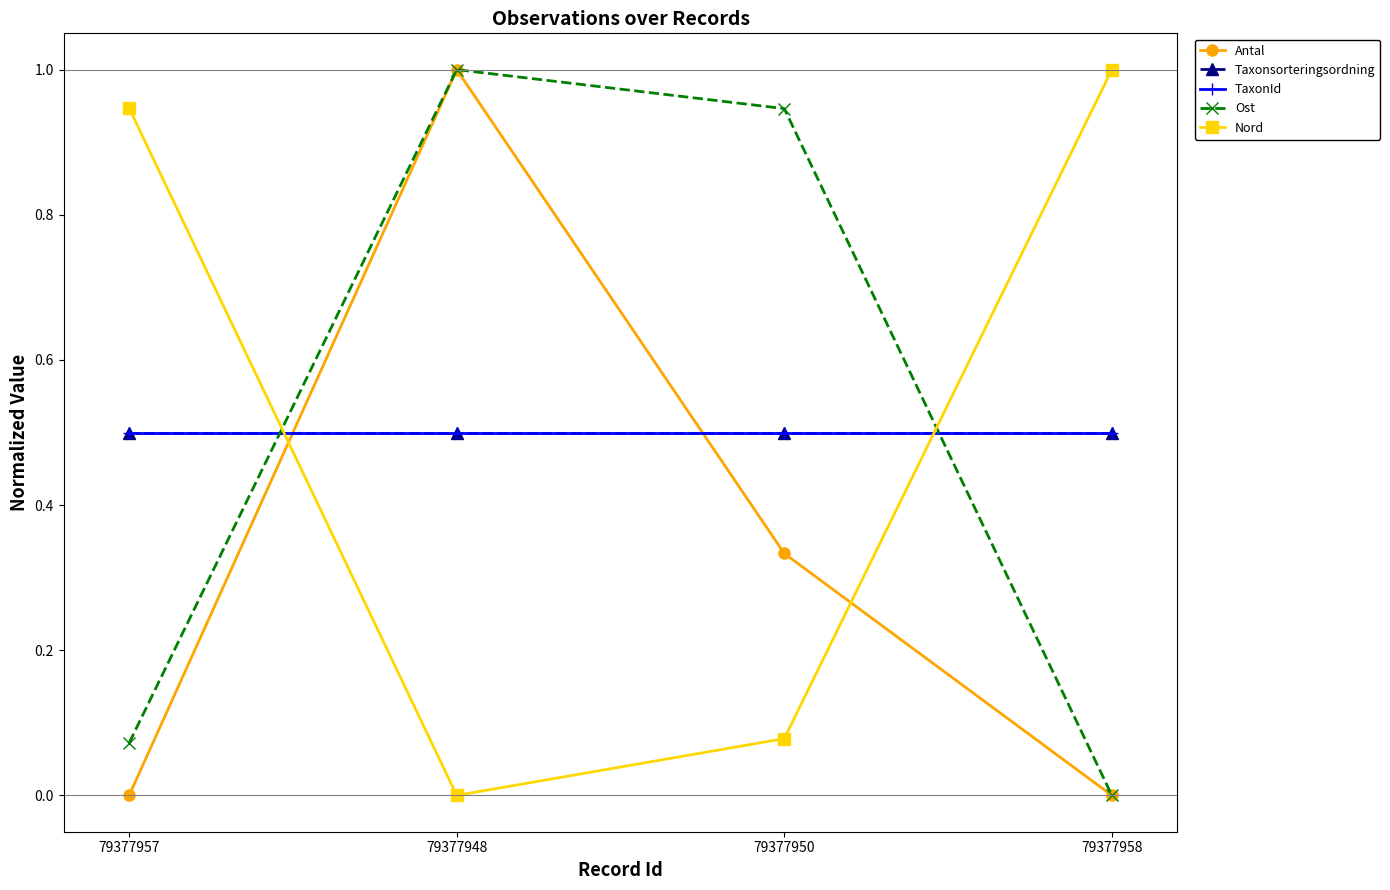

Between 79377958 and 79377950, which is larger?

79377950